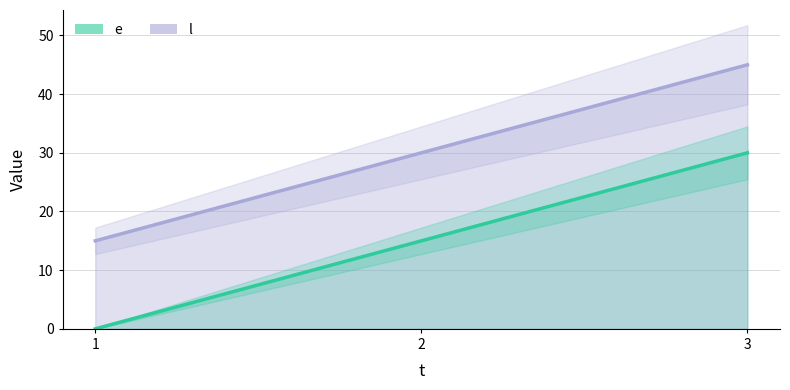

Which series has the largest total across all categories?

l